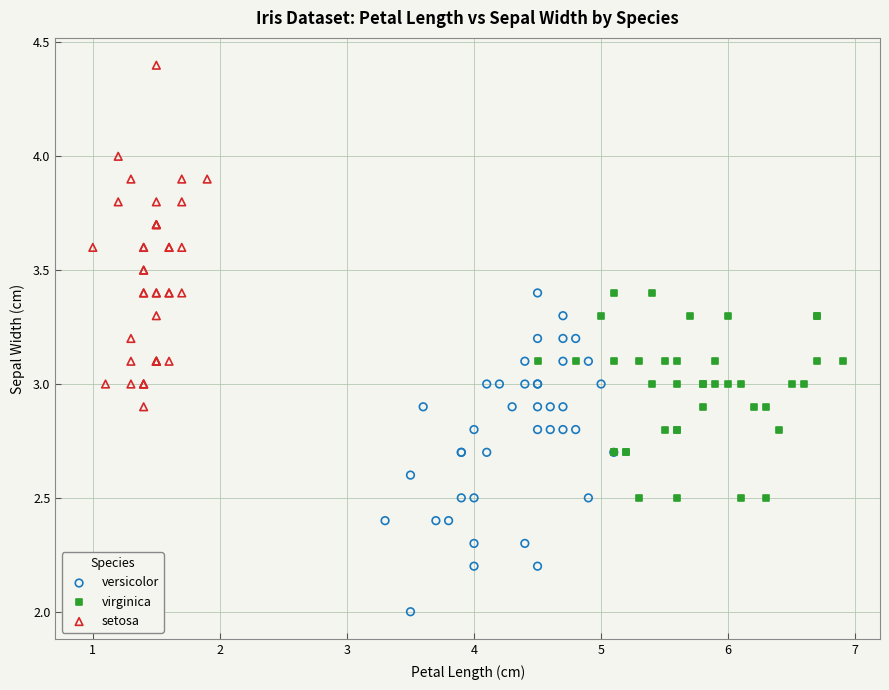

Which series reaches the minimum Y coordinate?

versicolor